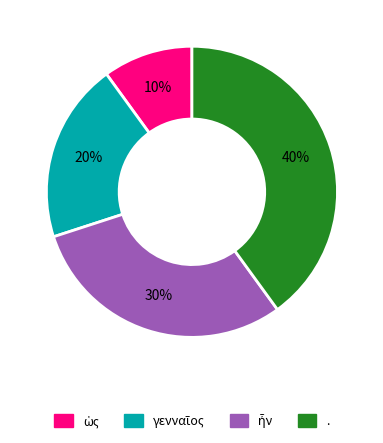

To the nearest percent, what portion does . represent?

40%